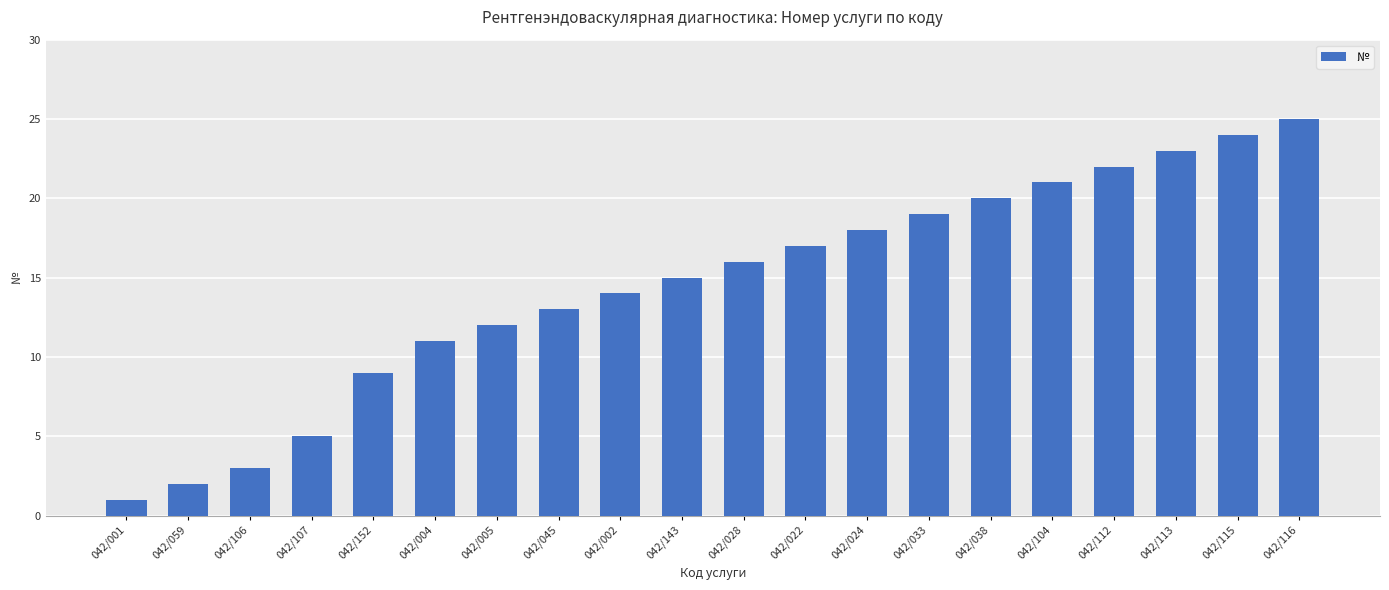

How many bars are there in total?

20